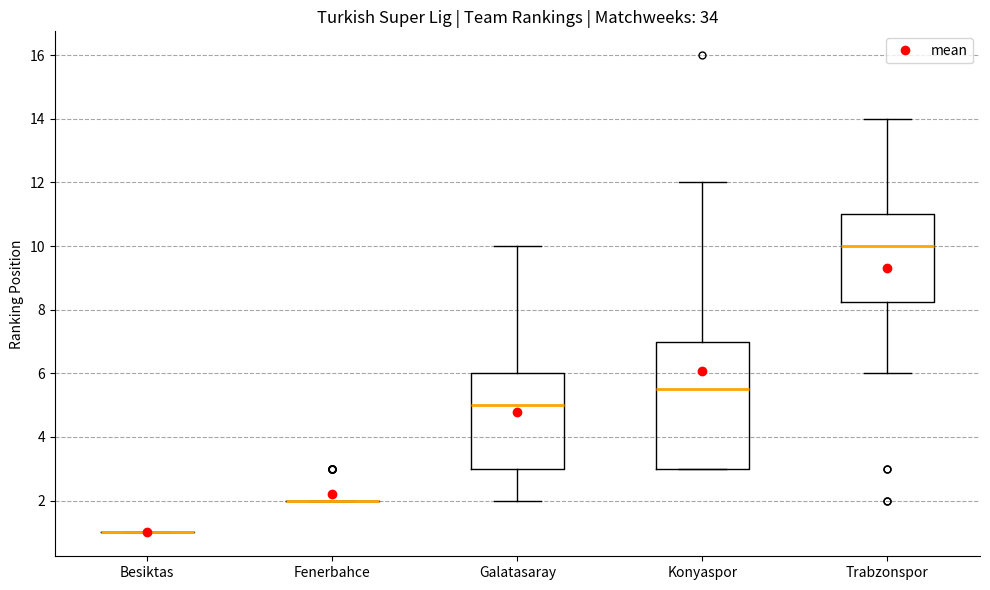

Reading left to right, transcribe this box plot: for each box, give where its median line is, the range the box spans, and where its two whiskers end, as read against the y-axis. The values are not printed on the chart, so give them approximately, as read against the axis.

Besiktas: box collapsed to a line at 1.0, whiskers 1.0 to 1.0
Fenerbahce: box collapsed to a line at 2.0, whiskers 2.0 to 2.0
Galatasaray: median 5.0, box 3.0 to 6.0, whiskers 2.0 to 10.0
Konyaspor: median 5.6, box 3.0 to 7.0, whiskers 3.0 to 12.0
Trabzonspor: median 10.0, box 8.2 to 11.0, whiskers 6.0 to 14.0